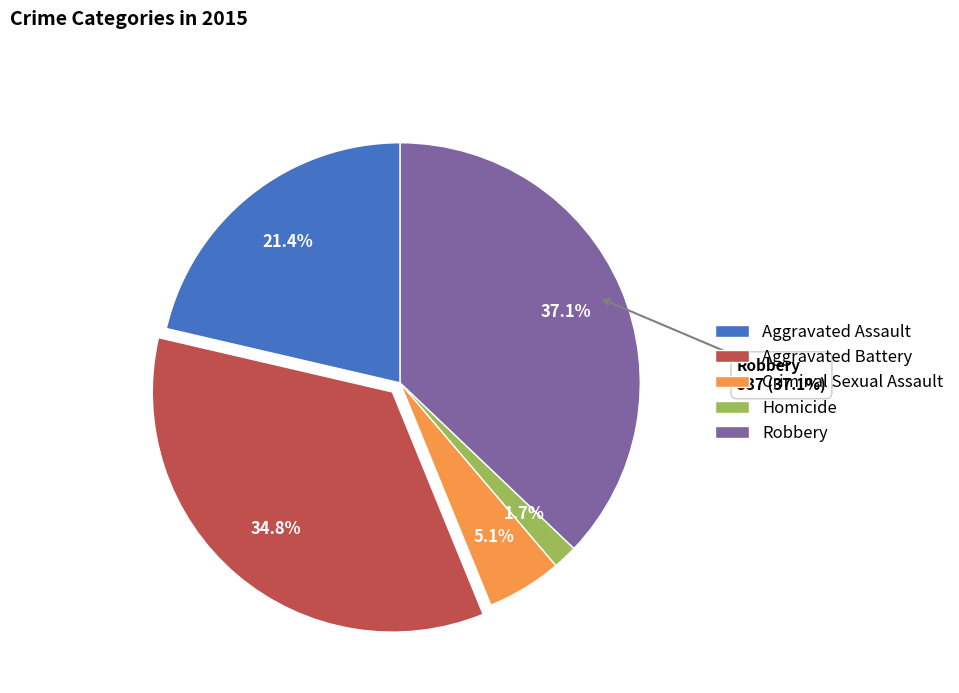

Is there any slice that represents more than half of the pie?

No